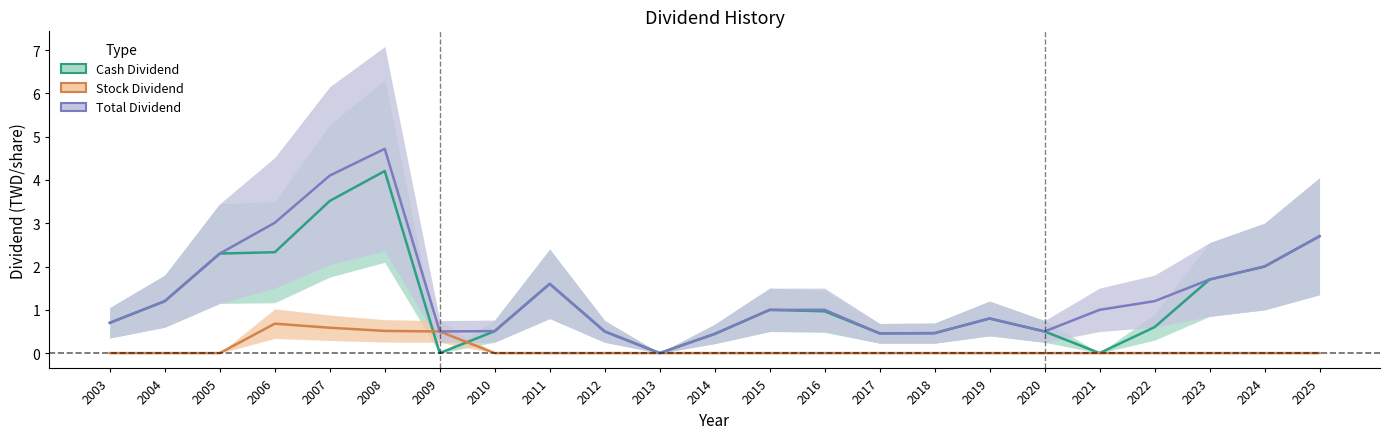

List the labels in order of Stock Dividend (合計) value, largest first.

2006, 2007, 2008, 2009, 2003, 2004, 2005, 2010, 2011, 2012, 2013, 2014, 2015, 2016, 2017, 2018, 2019, 2020, 2021, 2022, 2023, 2024, 2025